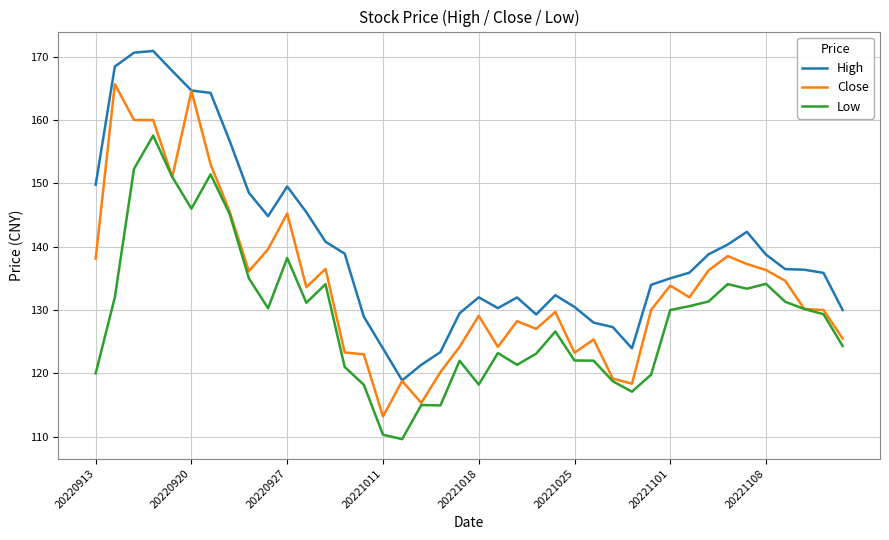

Rank the series by their average value, from highest to lowest.

High, Close, Low